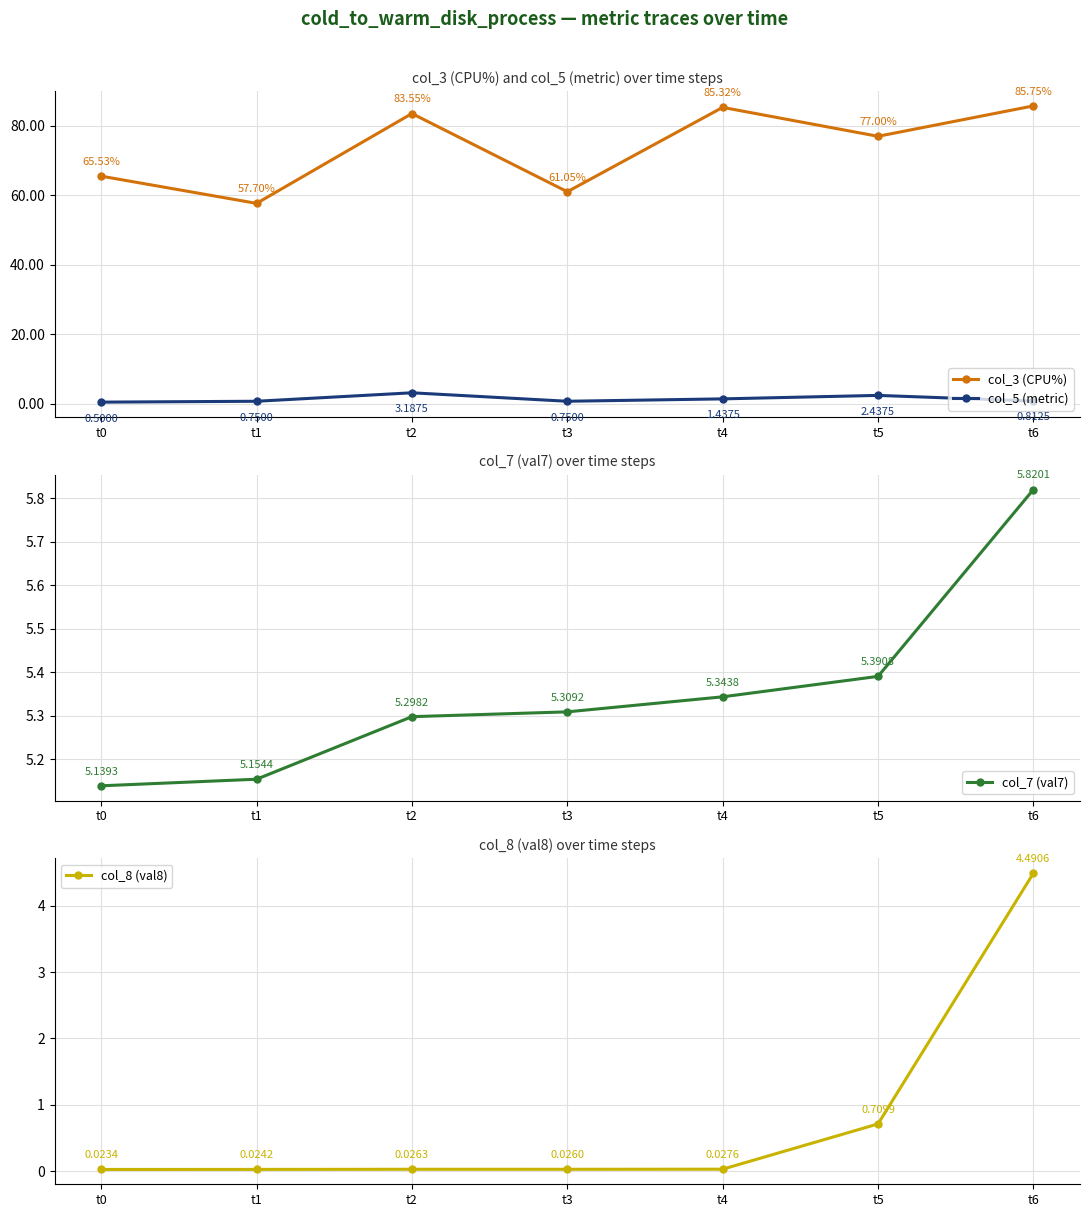

Is it true that col_3 (CPU%) equals 61.0 at t3?

True